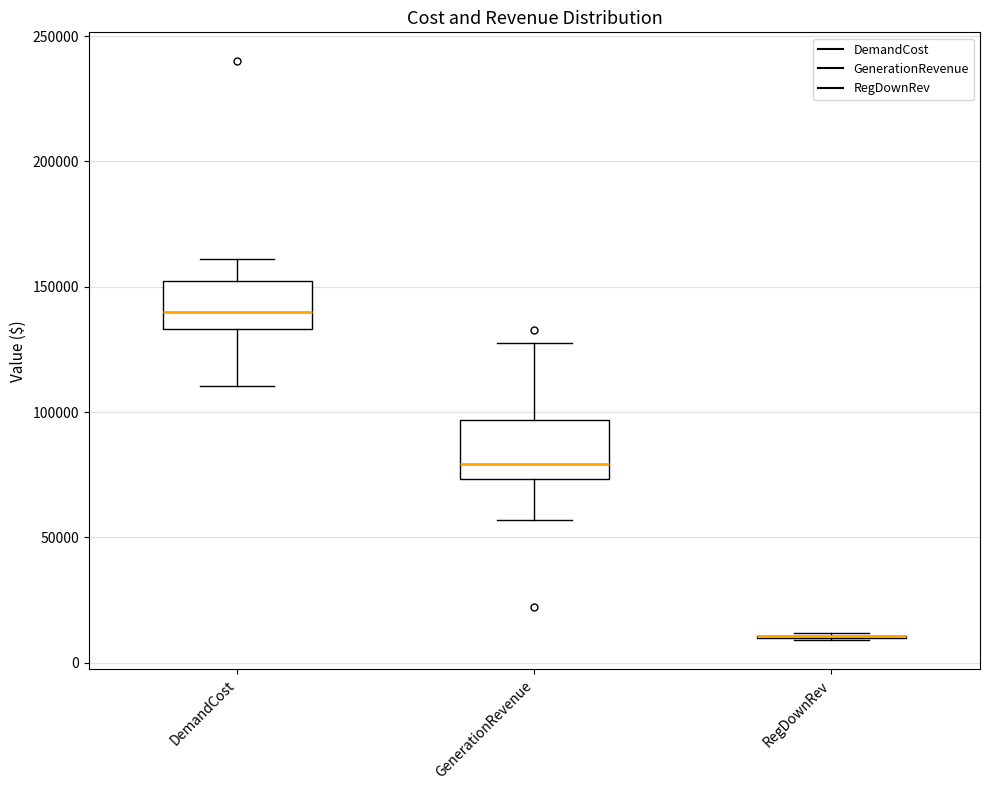

Where is the lower edge of the box for DemandCost on the y-axis? The values are not printed on the chart, so give them approximately, as read against the axis.

135000